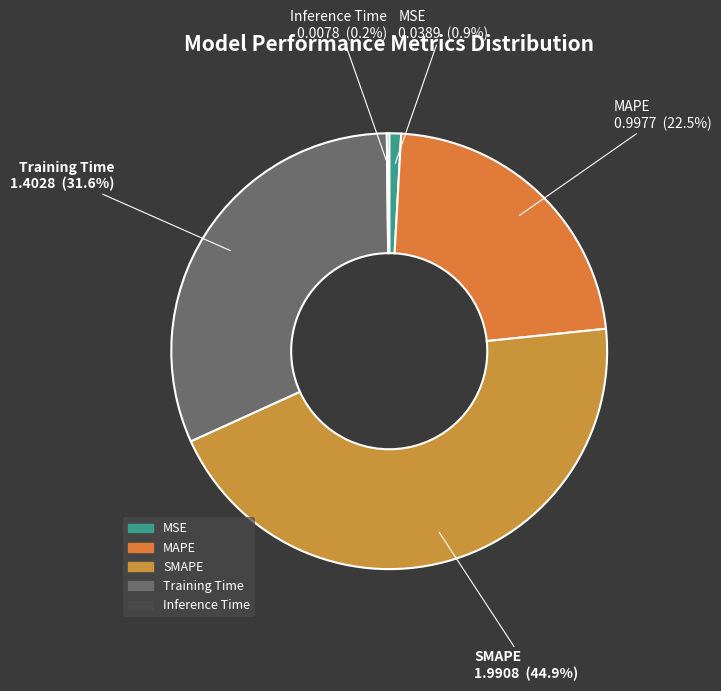

Combined, do SMAPE and MSE account for over 50%?

No